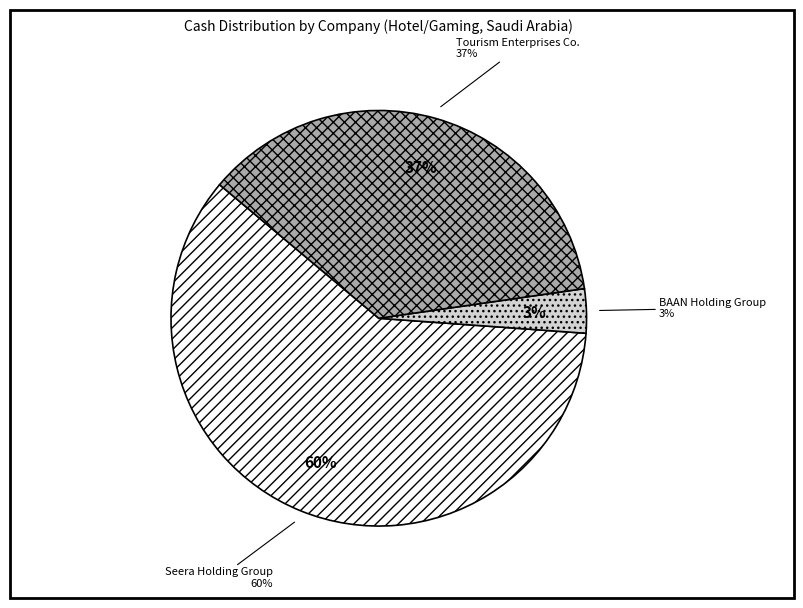

What percentage is NOT represented by Seera Holding Group?

40.0%